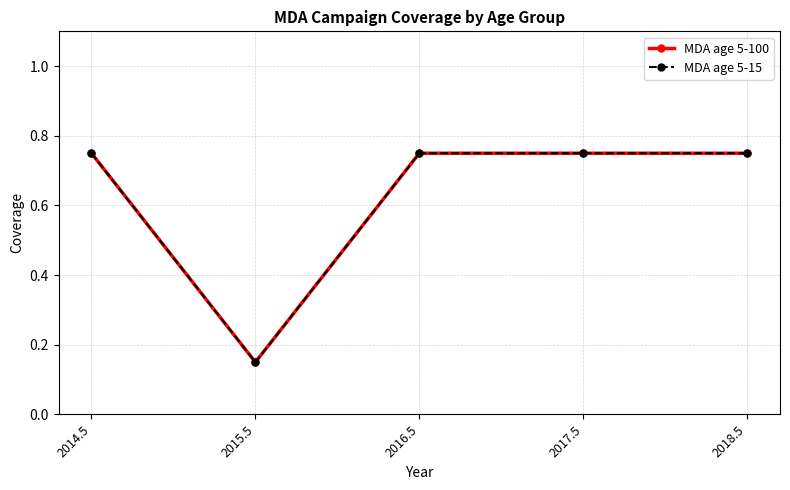

How many lines are shown in the chart?

2